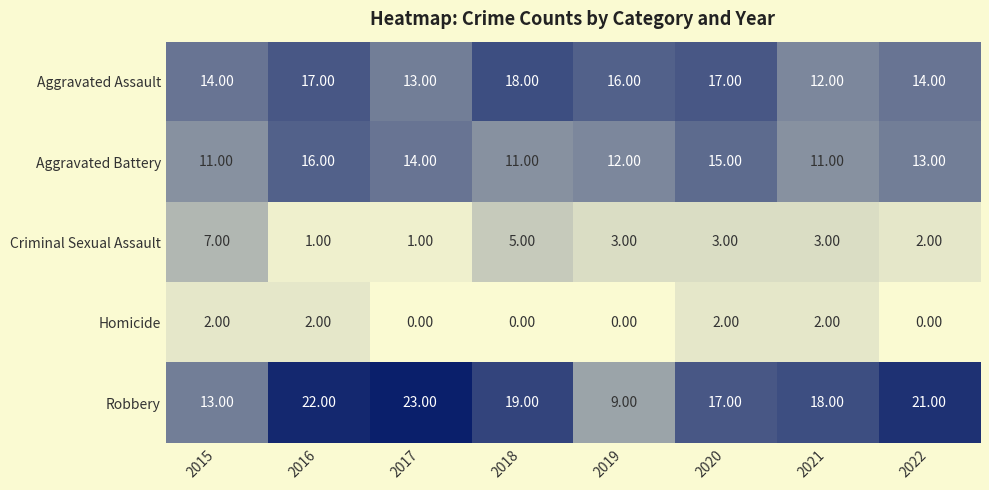

Which series has the largest total across all categories?

Robbery